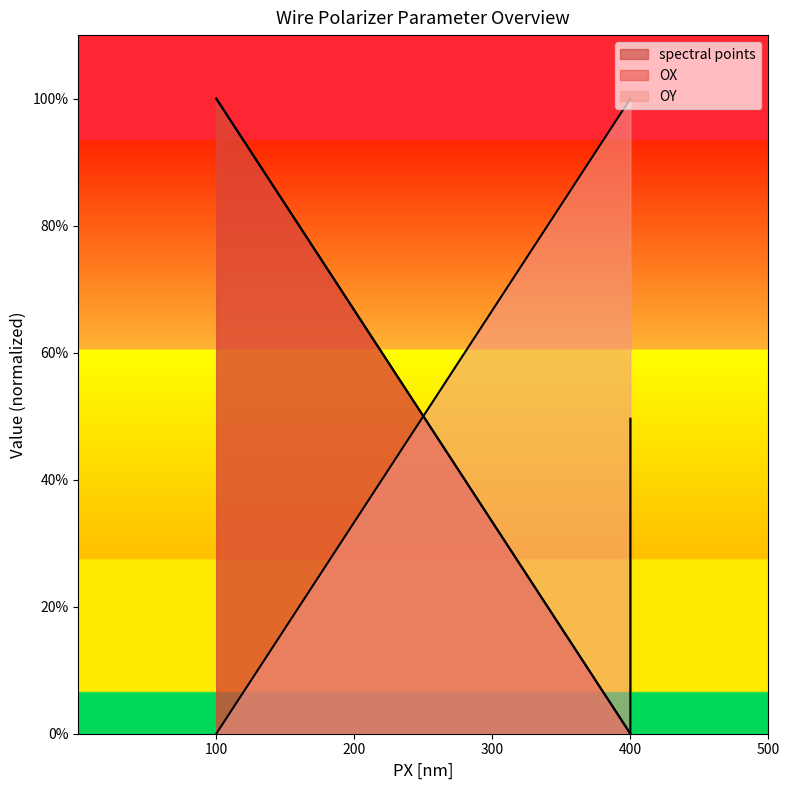

True or false: OX and spectral points cross at least once.

False